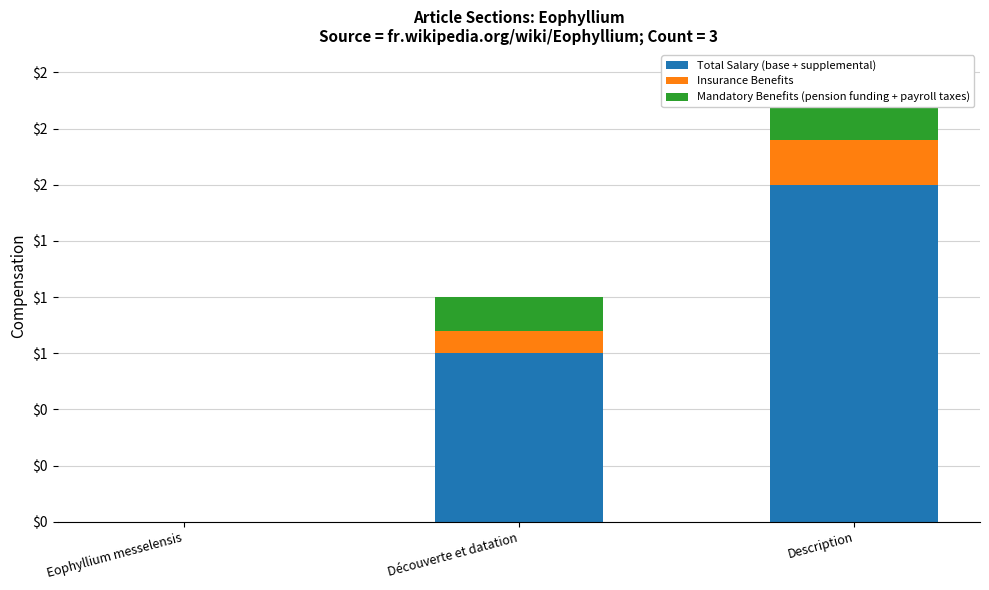

True or false: Total Salary (base + supplemental) has a value of 2.2 at Description.

False